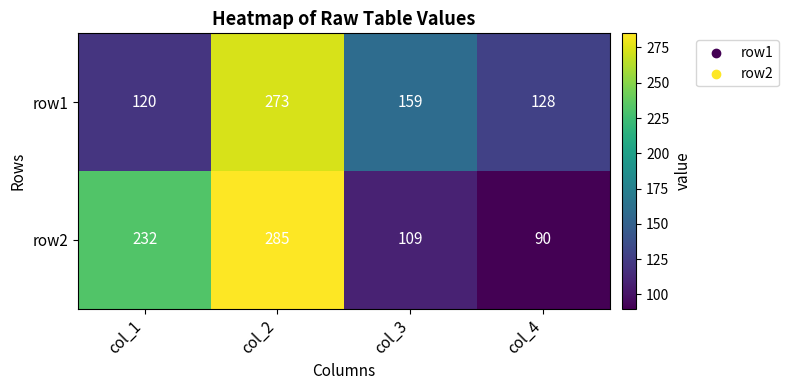

Where is row2 nearest to the value 187?

col_1